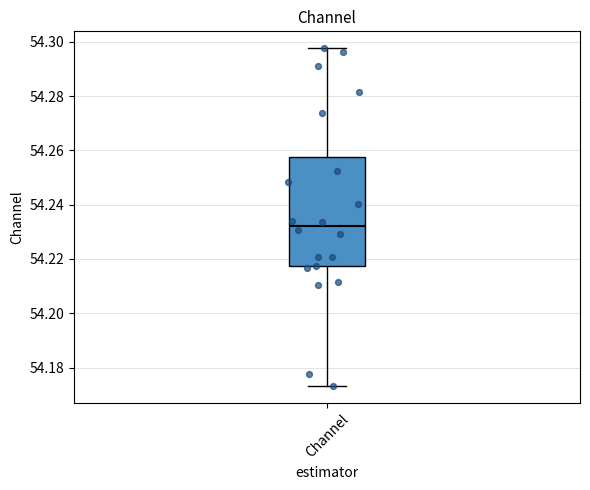

Where does the median line of the box for Channel sit on the y-axis? The values are not printed on the chart, so give them approximately, as read against the axis.

54.232